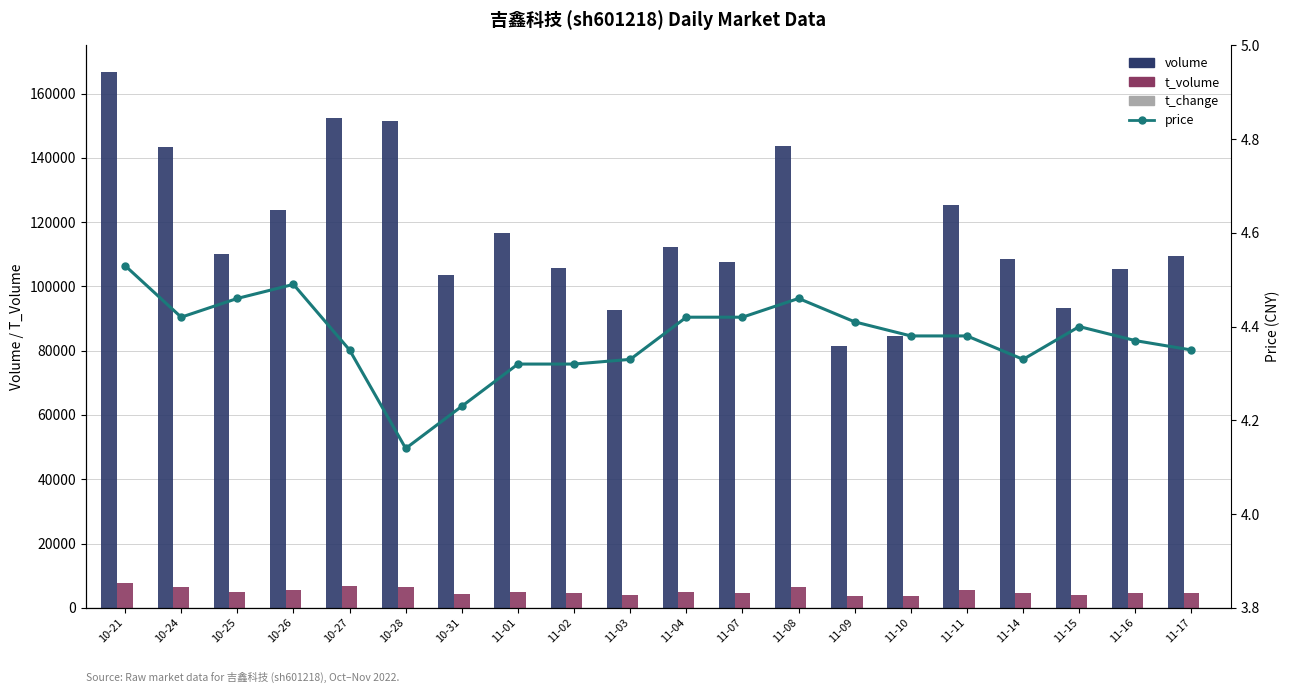

Which series has the largest total across all categories?

volume